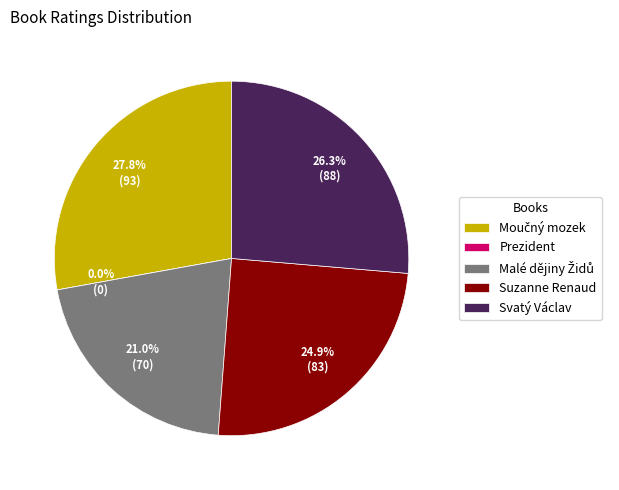

Does Suzanne Renaud represent more than half of the total?

No